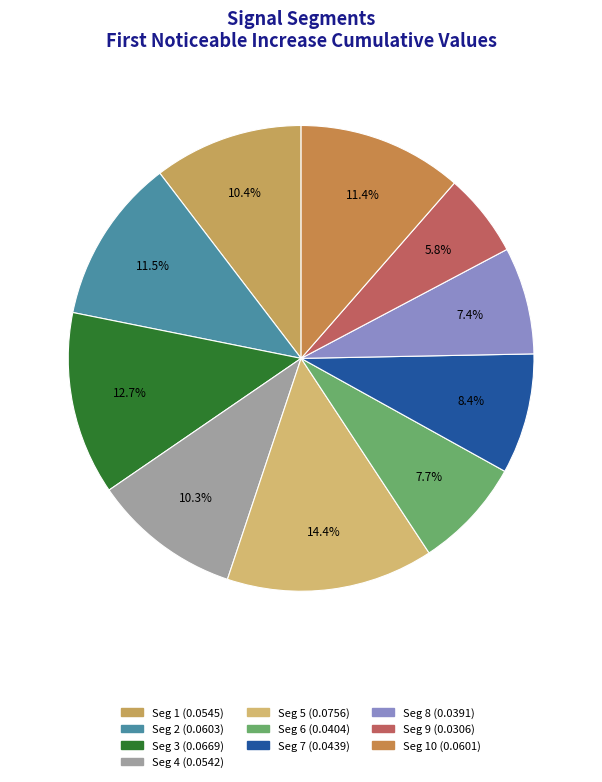

How many segments does this pie chart have?

10